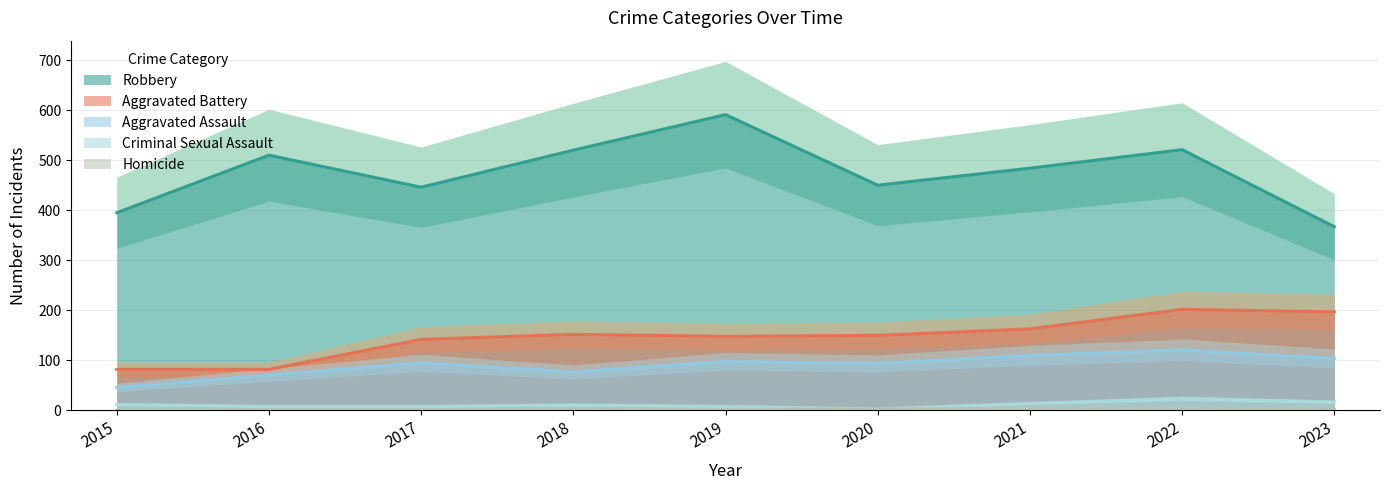

What is the average value of the Aggravated Battery series?

146